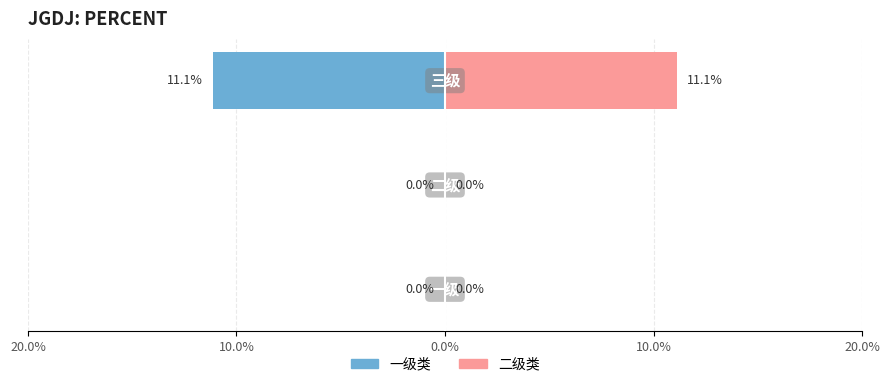

What is the difference between the maximum and minimum values in the 一级类 series?

0.1